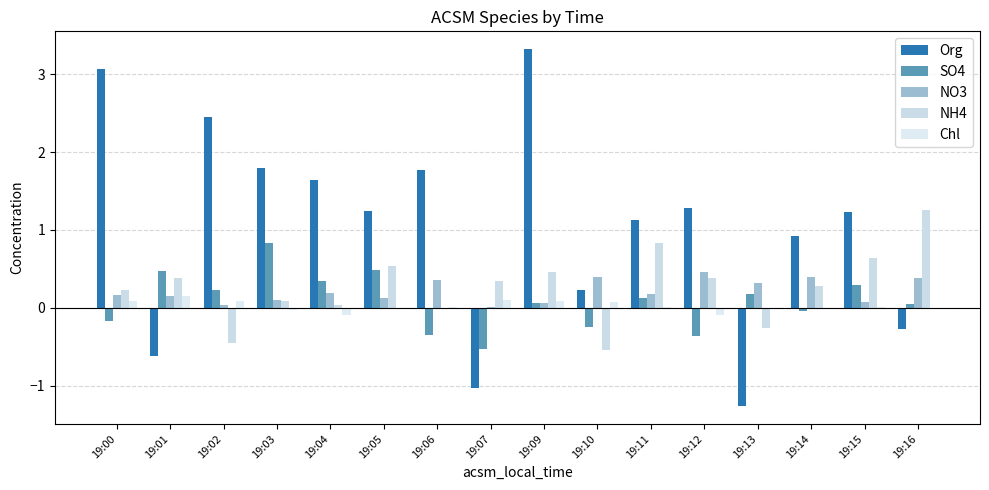

List the labels in order of NO3 value, smallest first.

19:07, 19:02, 19:09, 19:15, 19:03, 19:05, 19:01, 19:00, 19:11, 19:04, 19:13, 19:06, 19:16, 19:10, 19:14, 19:12